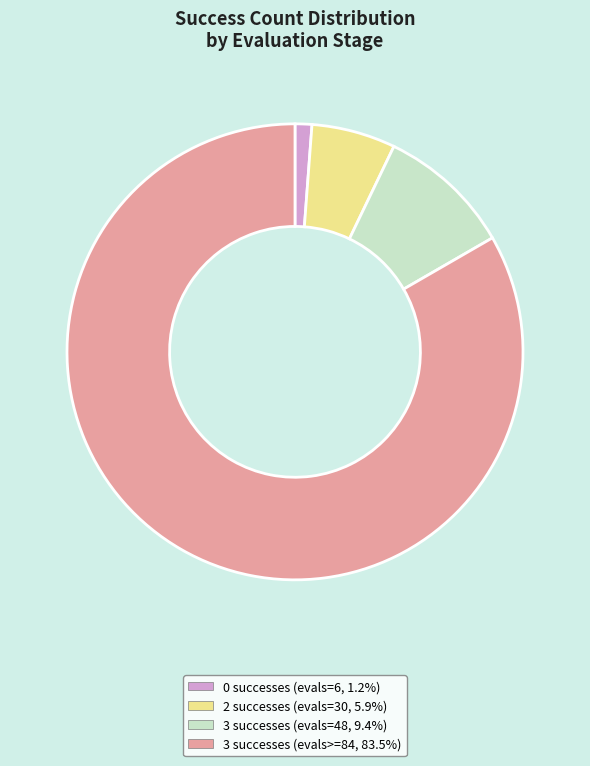

Does any single category account for the majority?

Yes